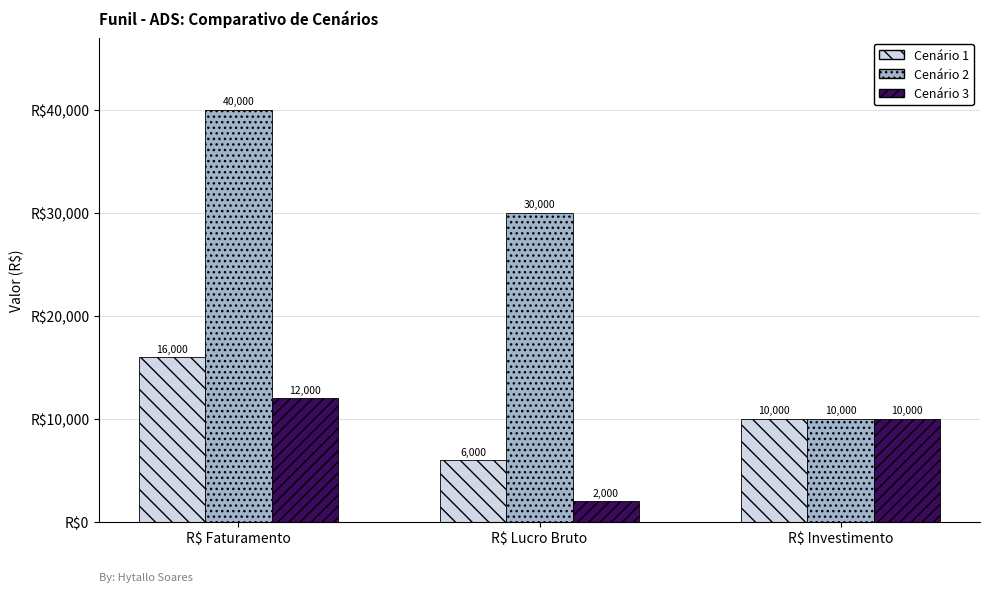

At which label does Cenário 2 reach its minimum?

R$ Investimento